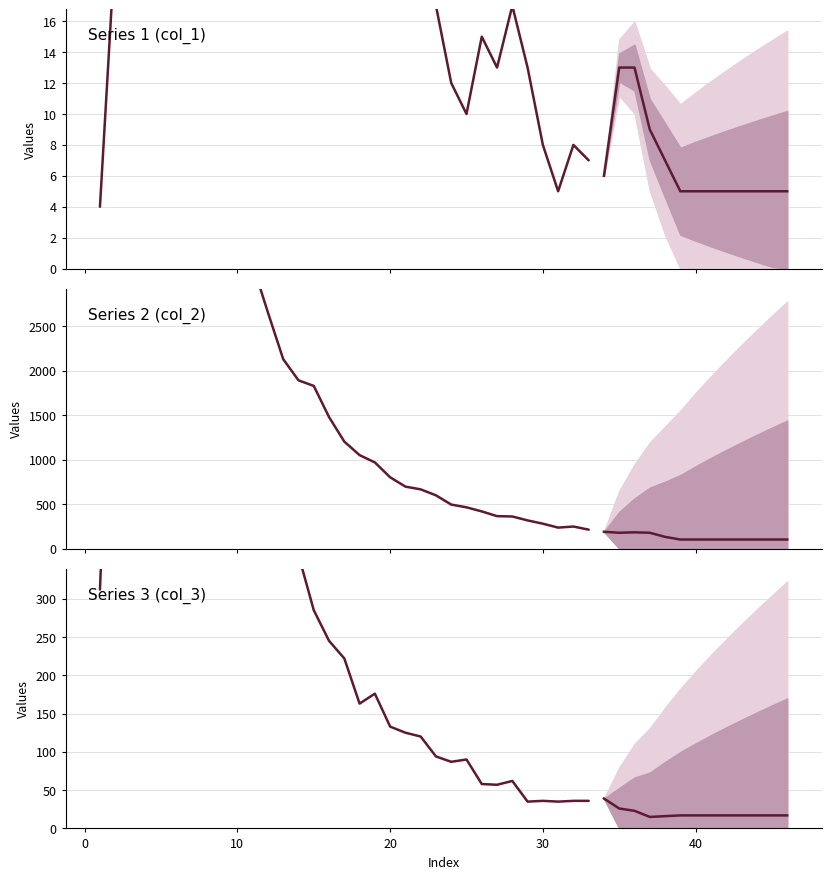

Does the chart have visible grid lines?

Yes